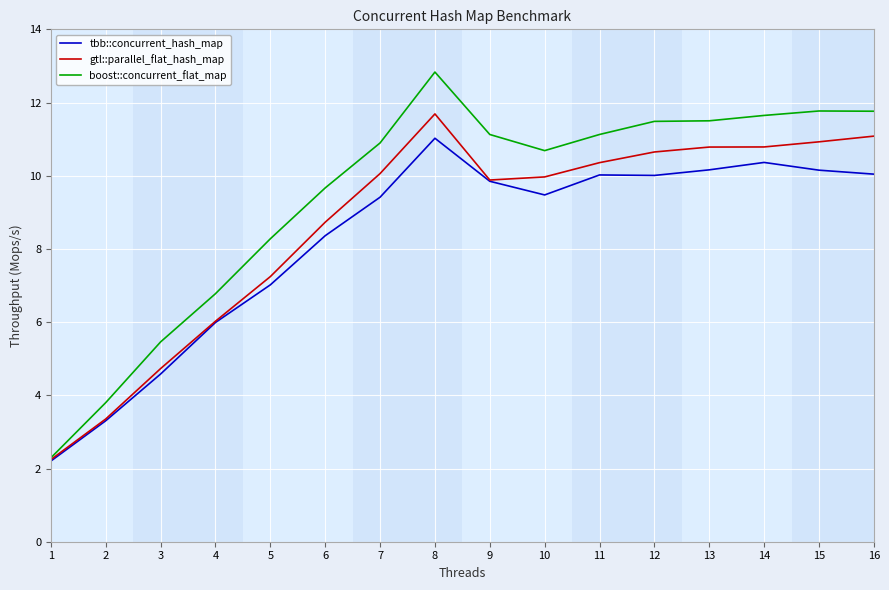

True or false: boost::concurrent_flat_map has more than 0 points higher than both neighbors.

True